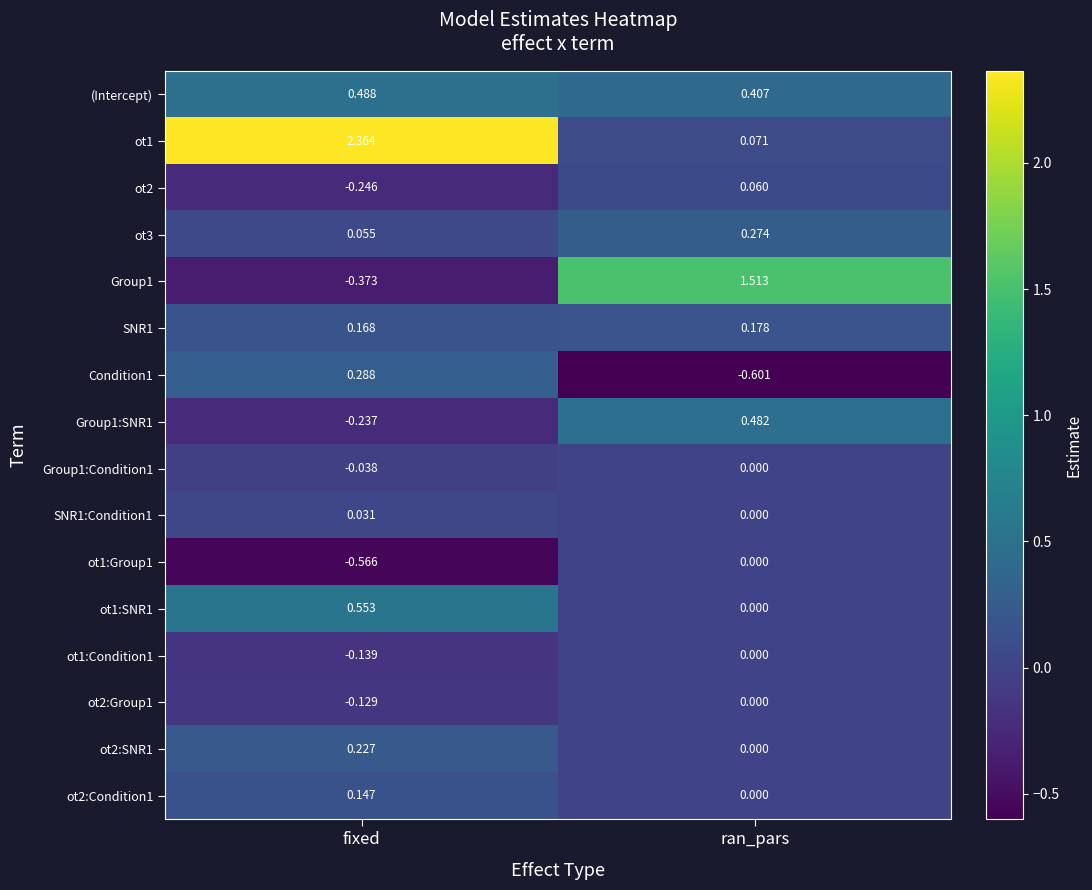

Rank the categories by ot1:Condition1 value from highest to lowest.

ran_pars, fixed